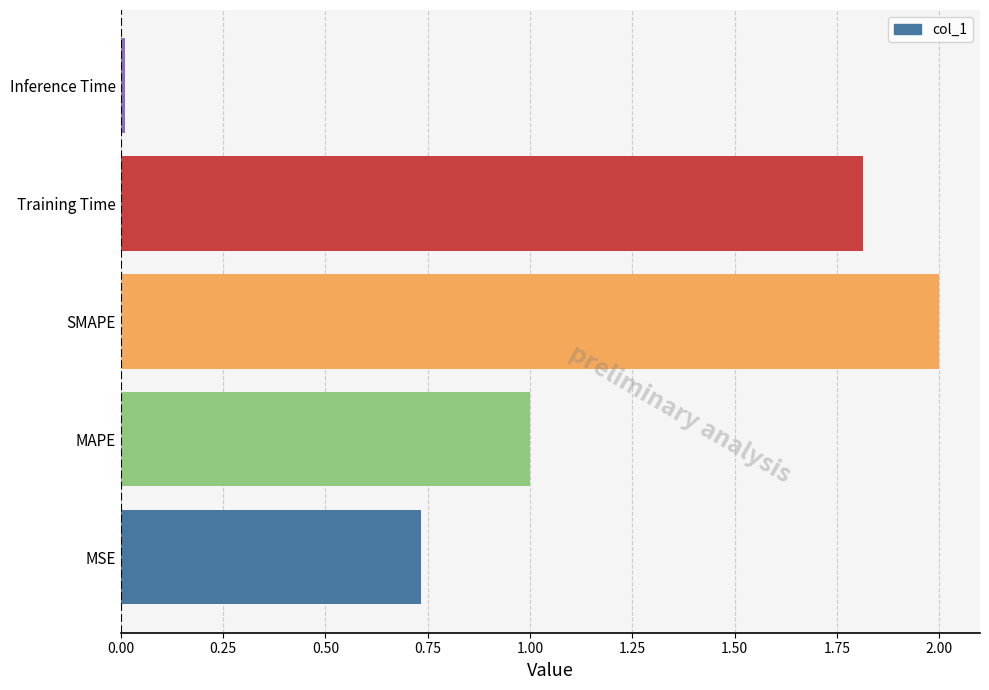

The value at Training Time is 1.0. True or false?

False